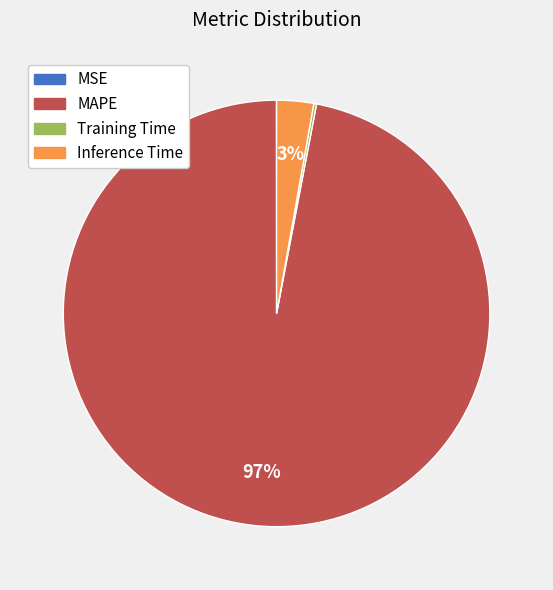

What is the largest slice in the pie chart?

MAPE